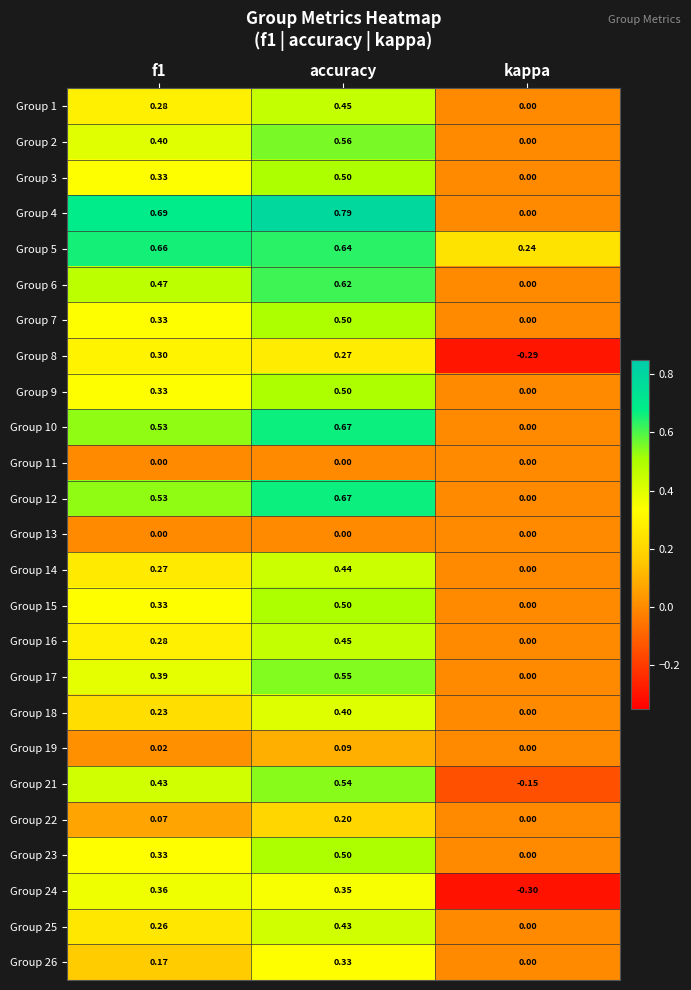

At which category is the sum across all series the highest?

accuracy